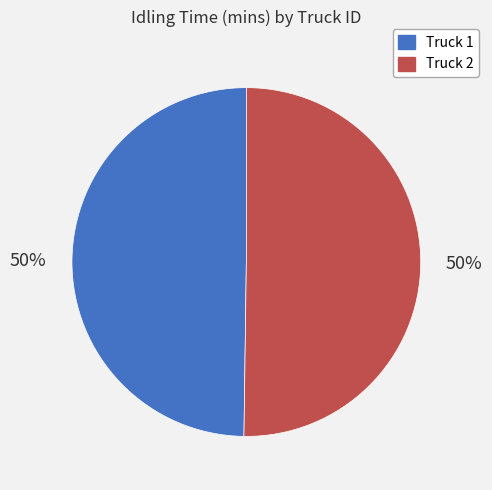

Do Truck 2 and Truck 1 together represent more than half of the pie?

Yes